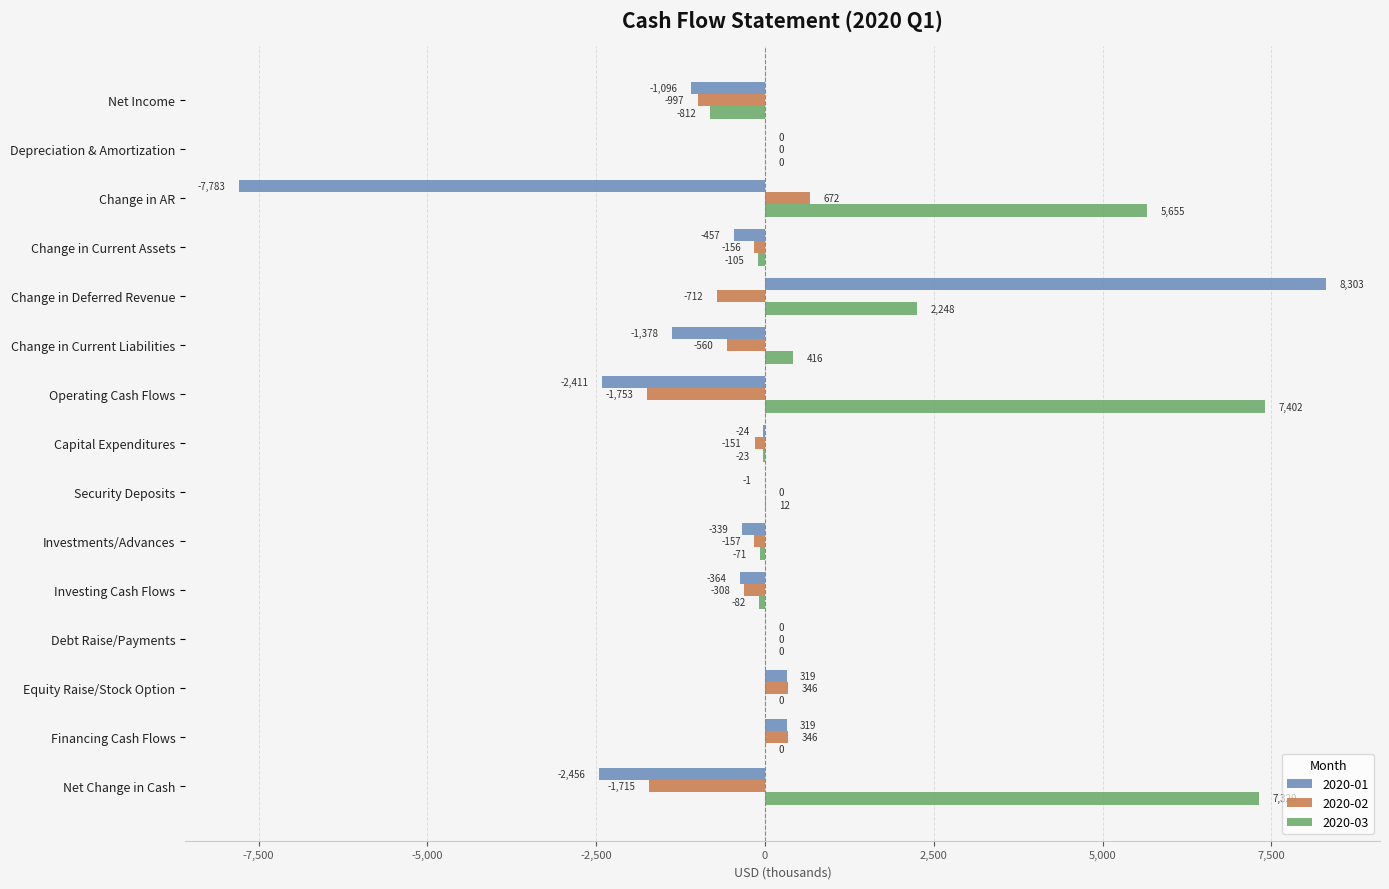

The 2020-02 series shows -560 at Change in Current Liabilities. True or false?

True